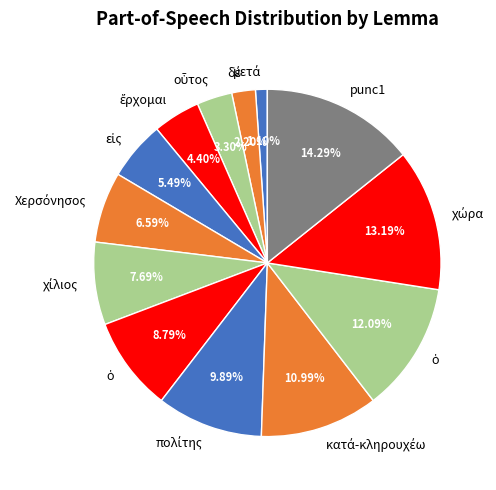

Does any single category account for the majority?

No